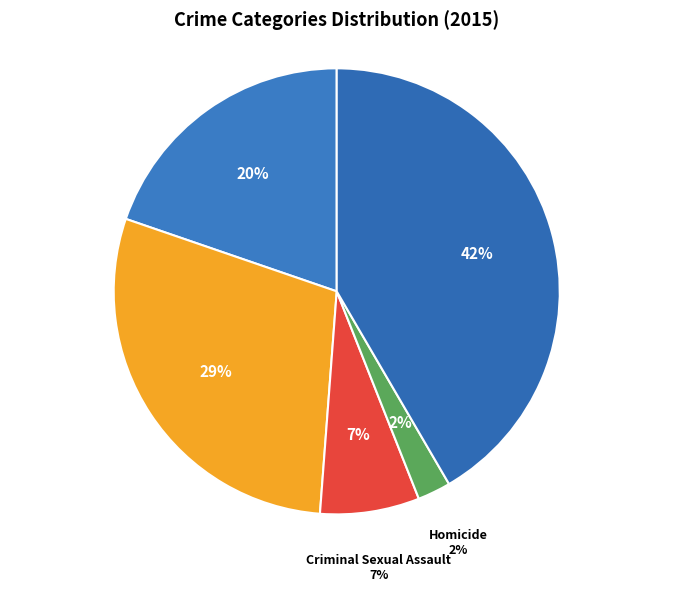

To the nearest percent, what is the average slice percentage?

20%